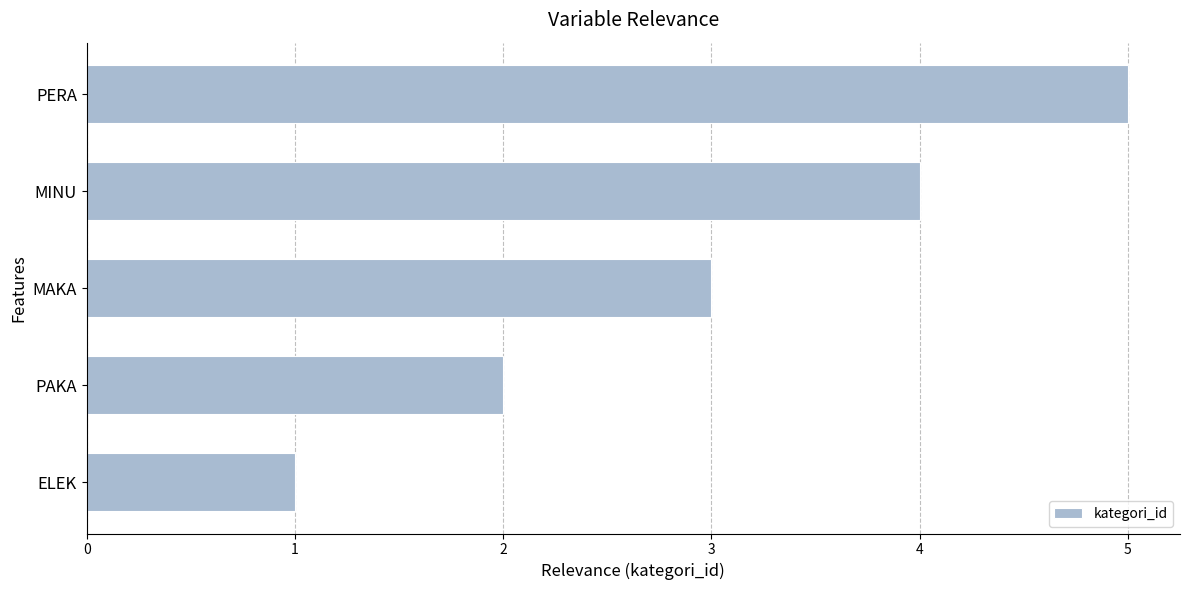

List the labels in order of value, smallest first.

ELEK, PAKA, MAKA, MINU, PERA